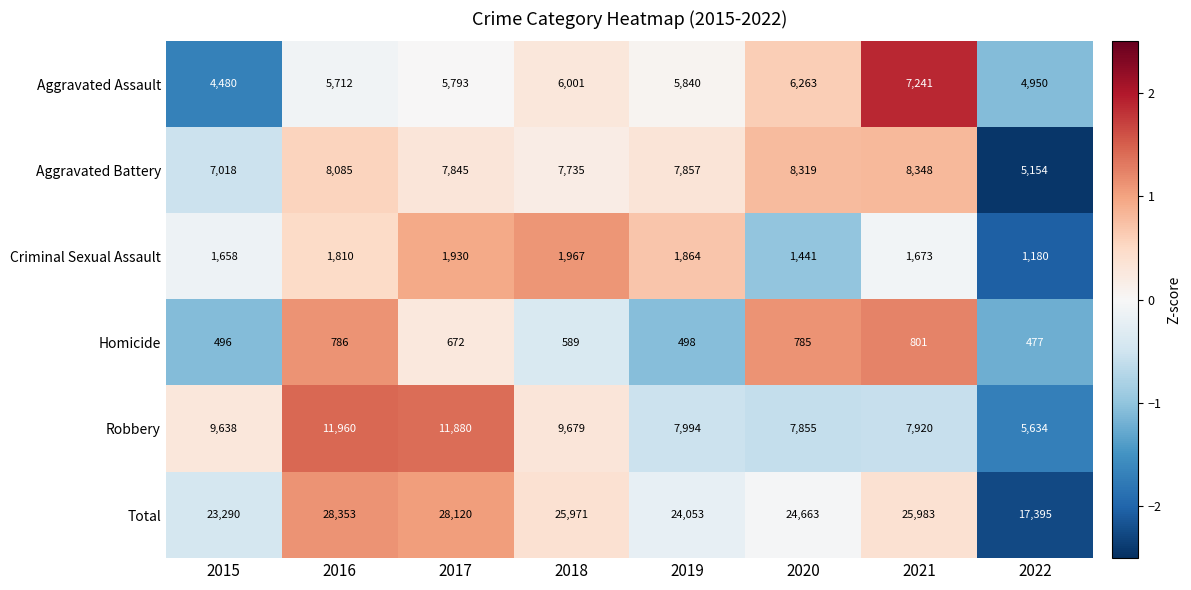

Count the number of data series in this chart.

6